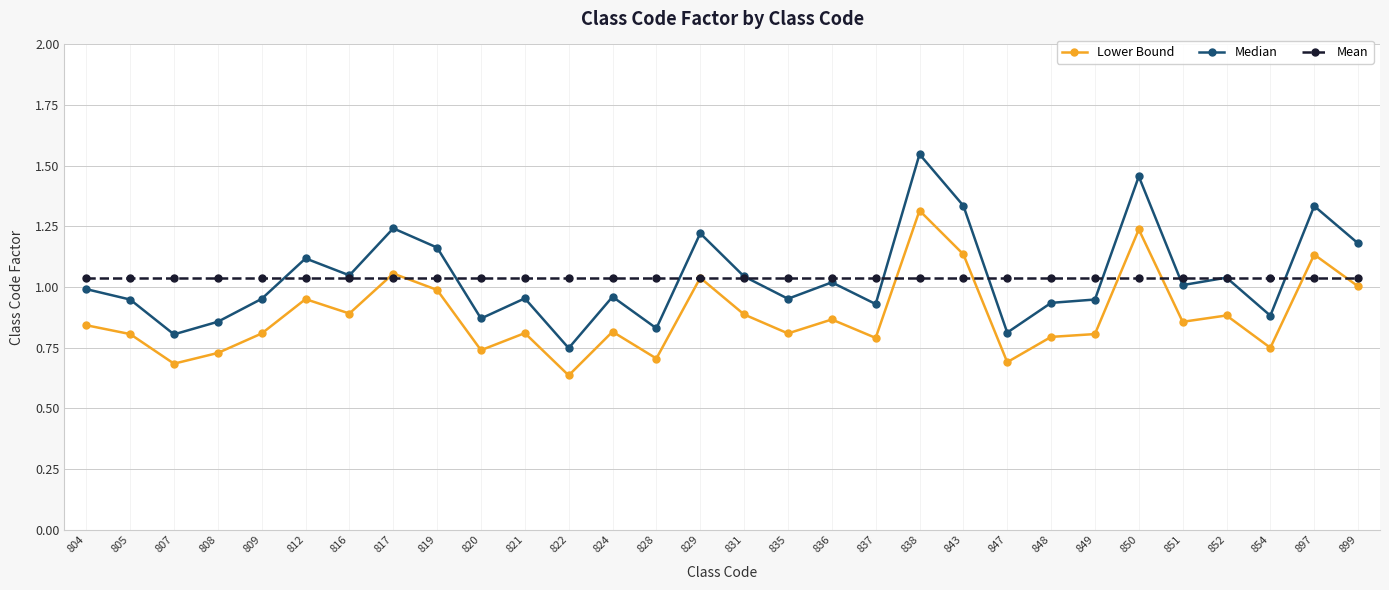

True or false: Median has more than 1 interior local peaks.

True